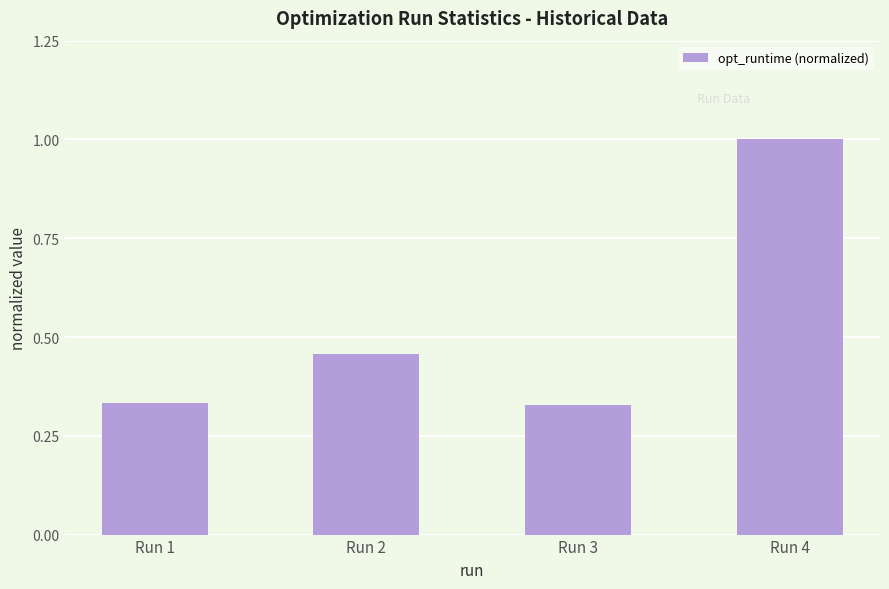

What is the value of the 4th bar from the left?

1.0